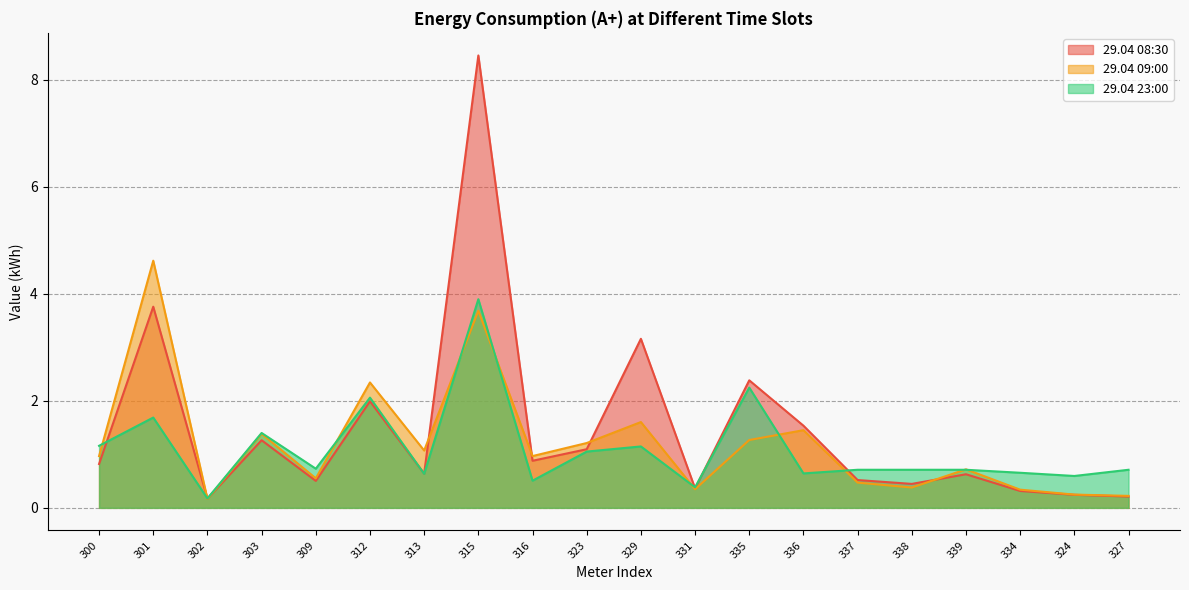

What are all the series names shown in the legend?

29.04 08:30, 29.04 09:00, 29.04 23:00